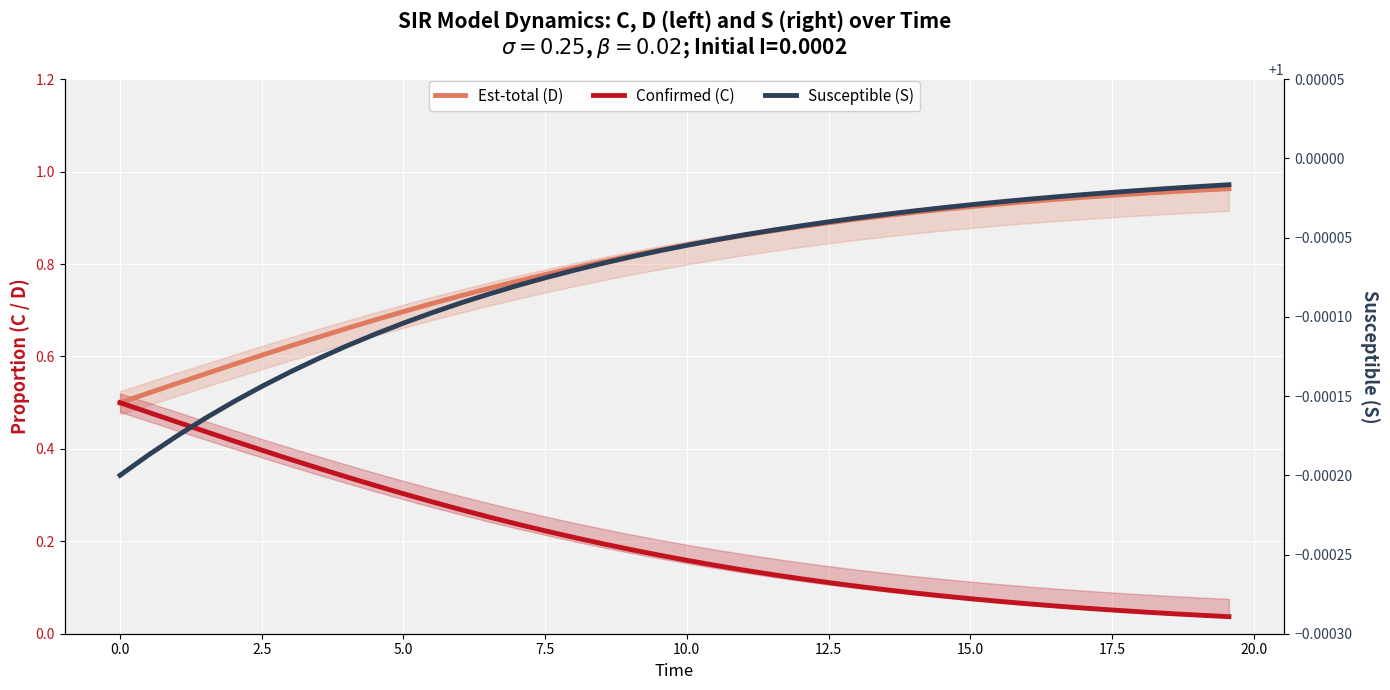

How many lines are shown in the chart?

3